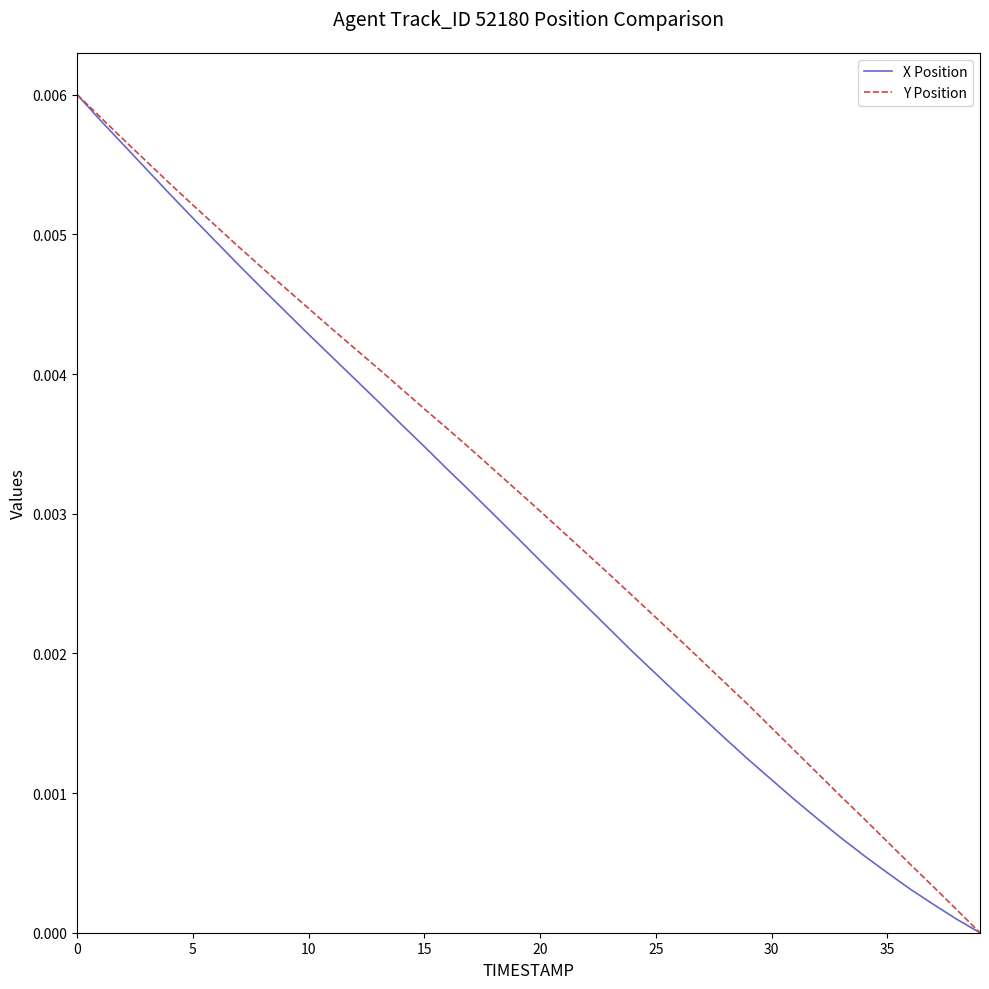

What is the label of the 24th point from the left?

23